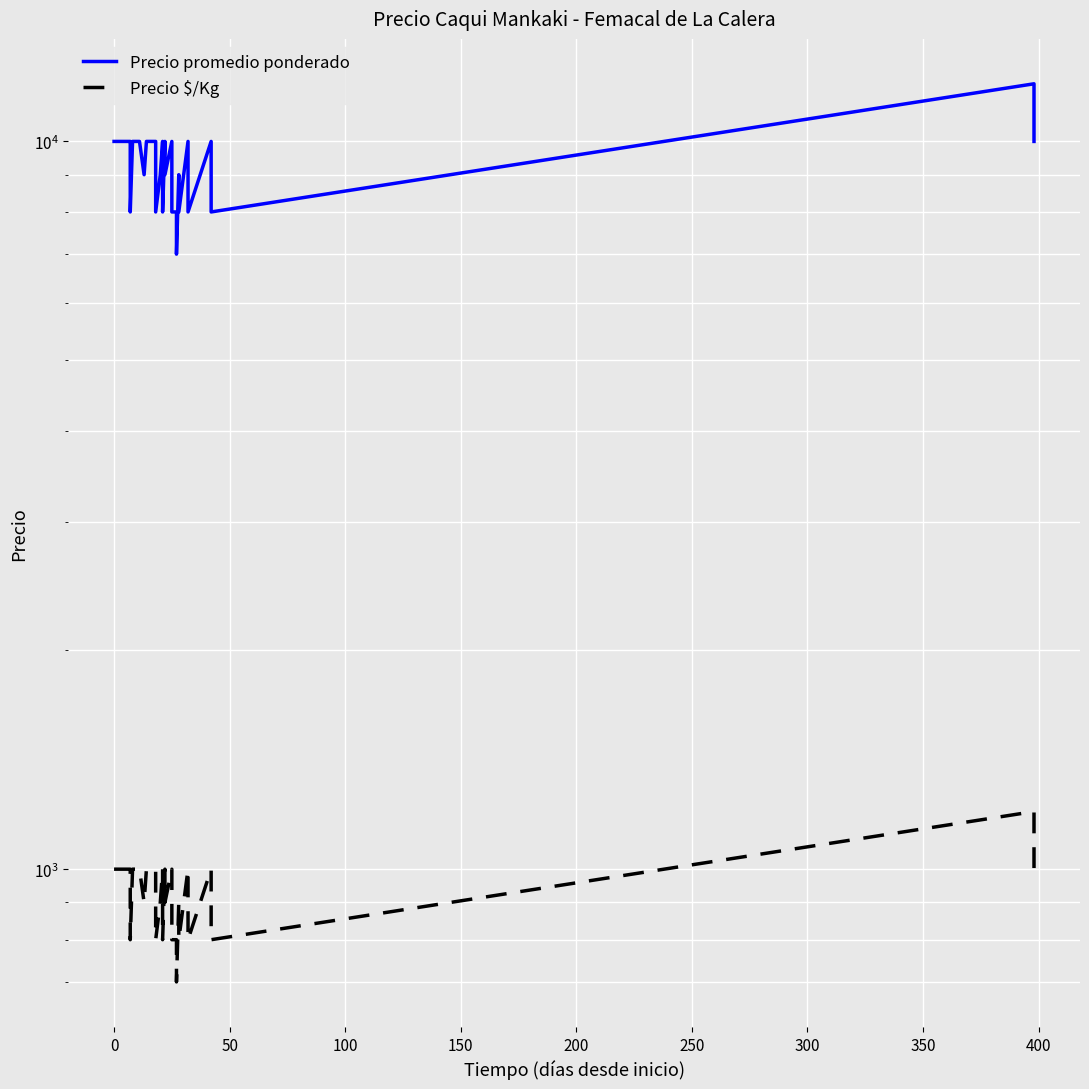

Reading left to right, list all the values displayed in this chart.

Precio promedio ponderado: 10000	10000	10000	10000	10000	8000	10000	10000	9000	10000	10000	8000	9000	10000	8000	10000	9000	10000	8000	8000	7000	9000	8000	10000	9000	8000	10000	9000	8000	12000	10000
Precio $/Kg: 1000	1000	1000	1000	1000	800	1000	1000	900	1000	1000	800	900	1000	800	1000	900	1000	800	800	700	900	800	1000	900	800	1000	900	800	1200	1000